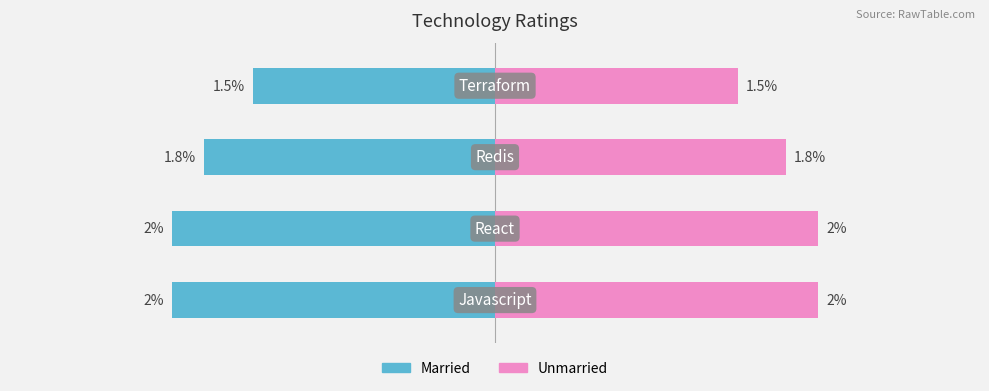

Reading right to left, extract all data points from this chart.

Left: 3=-1.5	2=-1.8	1=-2.0	0=-2.0
Right: 3=1.5	2=1.8	1=2.0	0=2.0